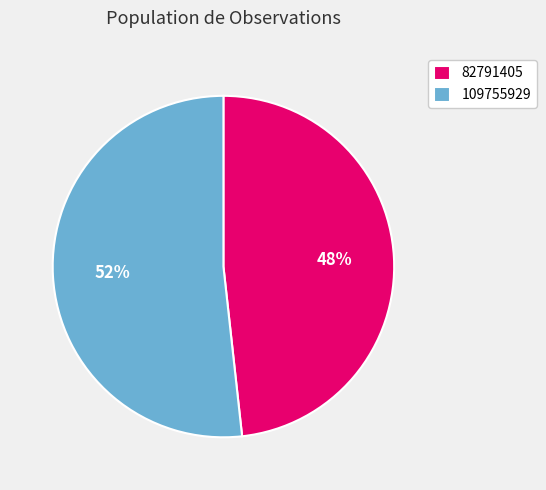

What percentage is the 82791405 slice, to the nearest percent?

48%